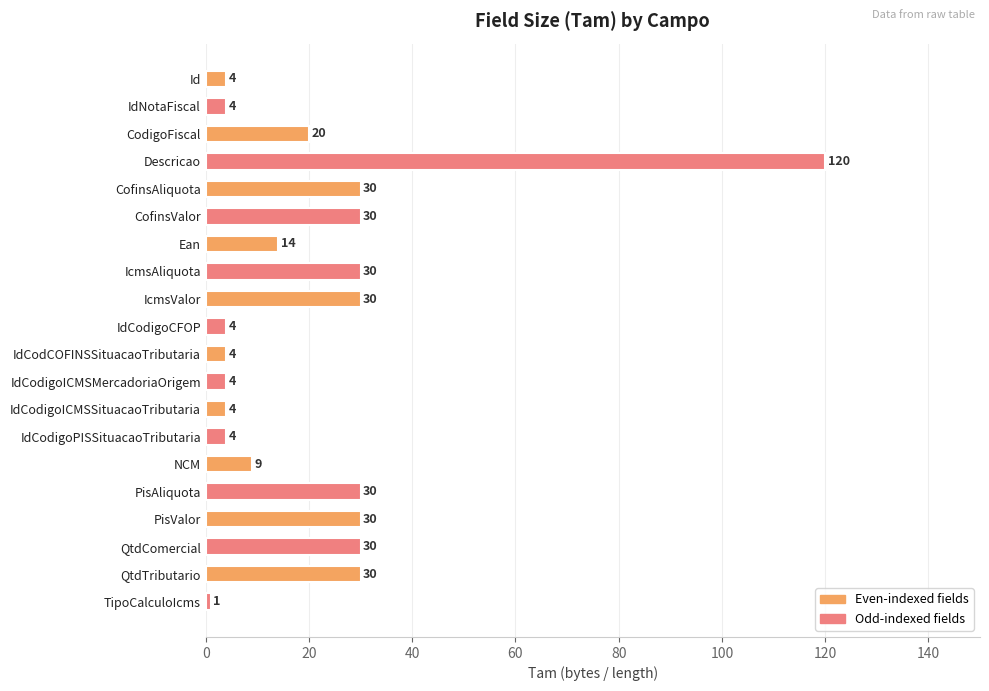

What position from the bottom is PisValor?

4